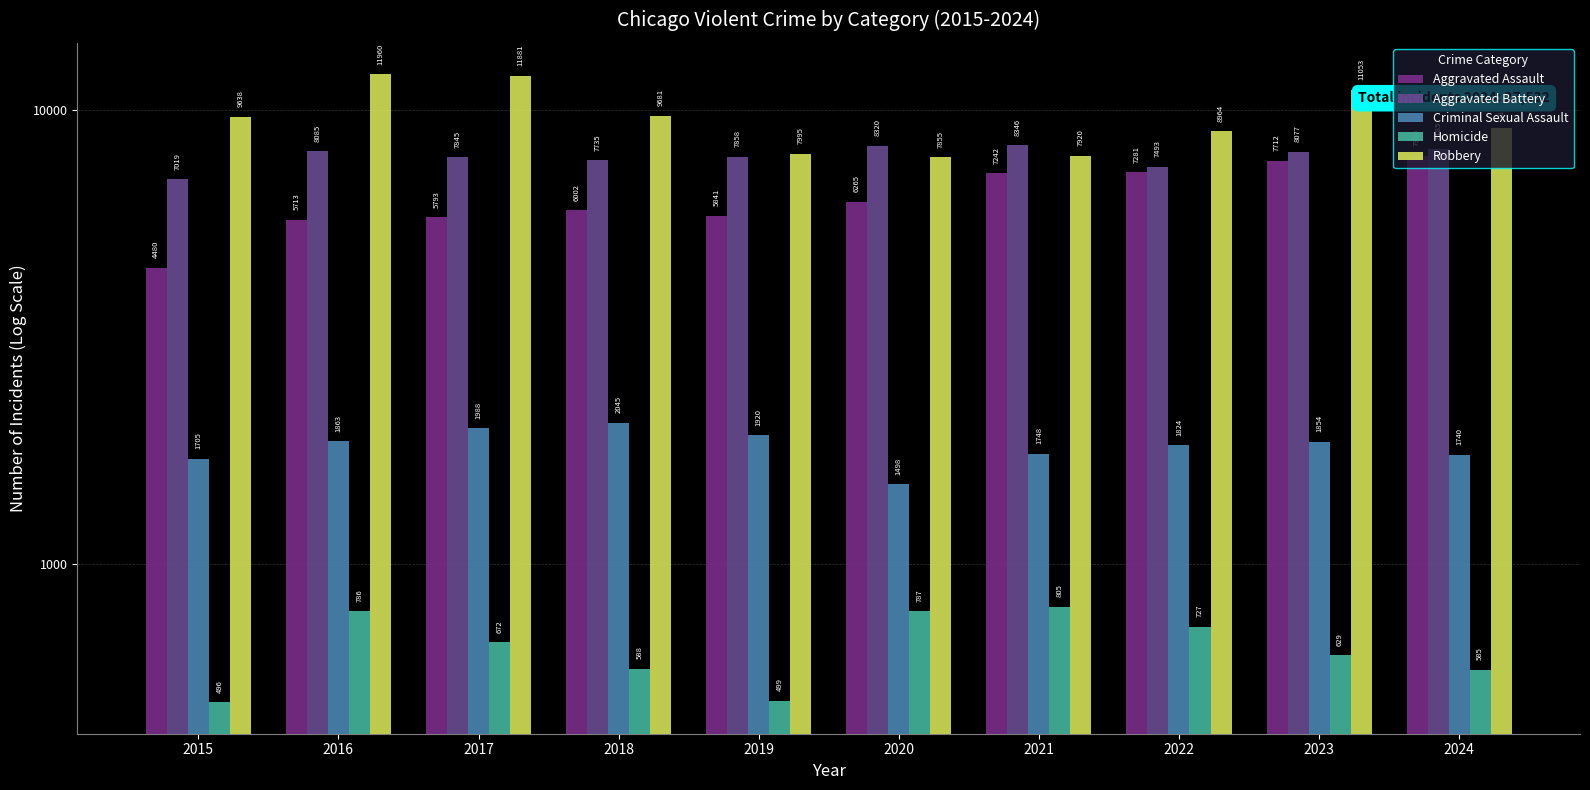

How many data points in Aggravated Assault are above 6265?

4